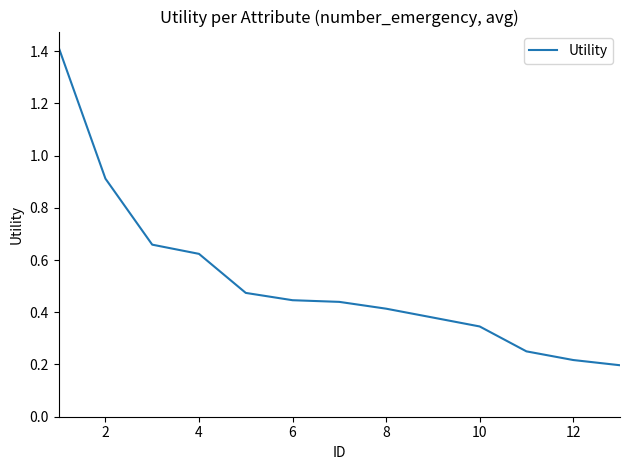

Does the chart have visible grid lines?

No